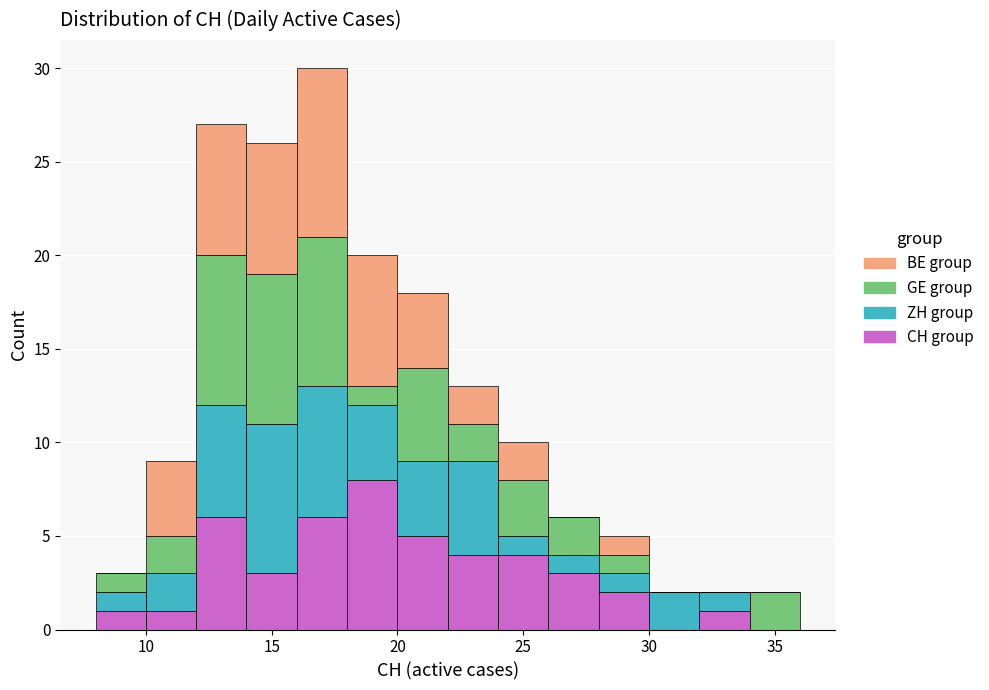

Reading left to right, list every stacked bar in this chart as the range it spans on the x-axis followed by its total height. The values are not printed on the chart, so give them approximately, as read against the axis.

8 to 10: 3
10 to 12: 9
12 to 14: 27
14 to 16: 26
16 to 18: 30
18 to 20: 20
20 to 22: 18
22 to 24: 13
24 to 26: 10
26 to 28: 6
28 to 30: 5
30 to 32: 2
32 to 34: 2
34 to 36: 2